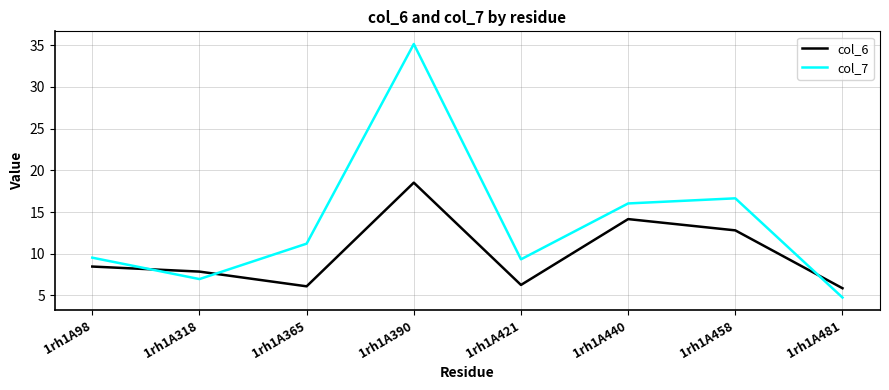

Which series has the largest total across all categories?

col_7